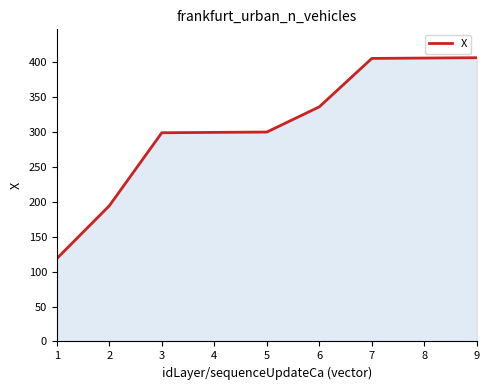

The value at 6 is 336.1. True or false?

True